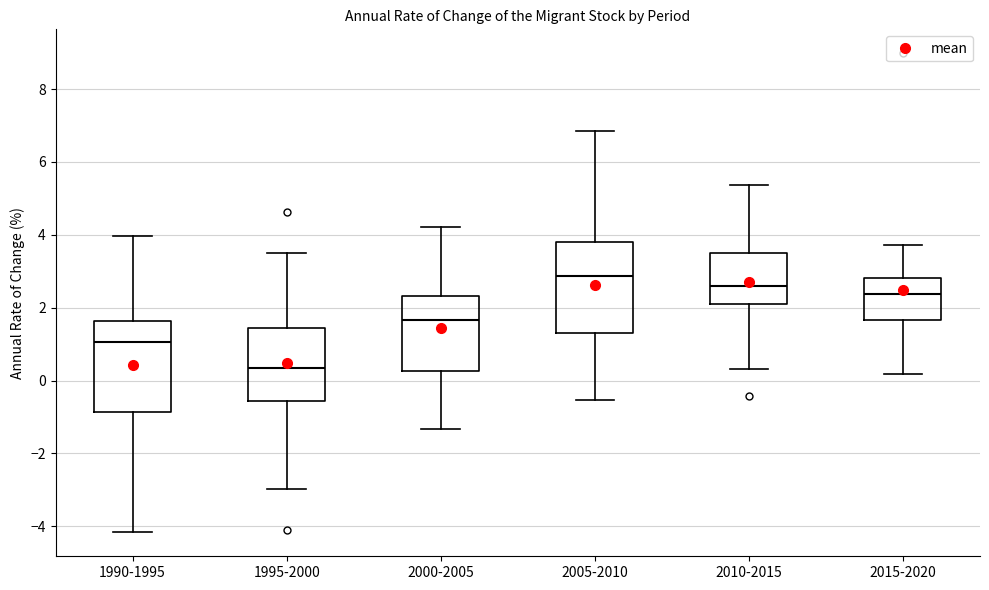

Where is the lower edge of the box for 1995-2000 on the y-axis? The values are not printed on the chart, so give them approximately, as read against the axis.

-0.6